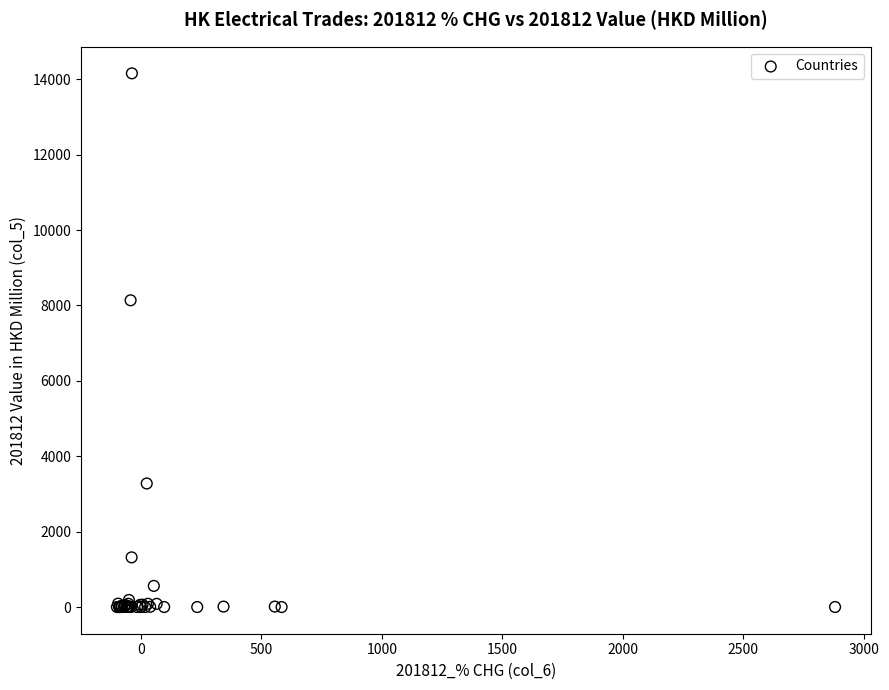

What Y value in the scatter plot is closest to 7079?

8137.9